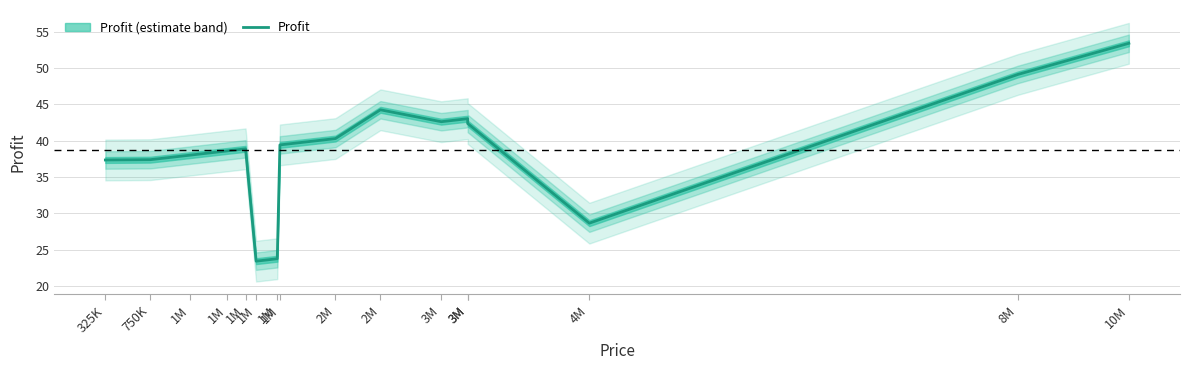

How many points are lower than both their immediate neighbors (excluding endpoints)?

3